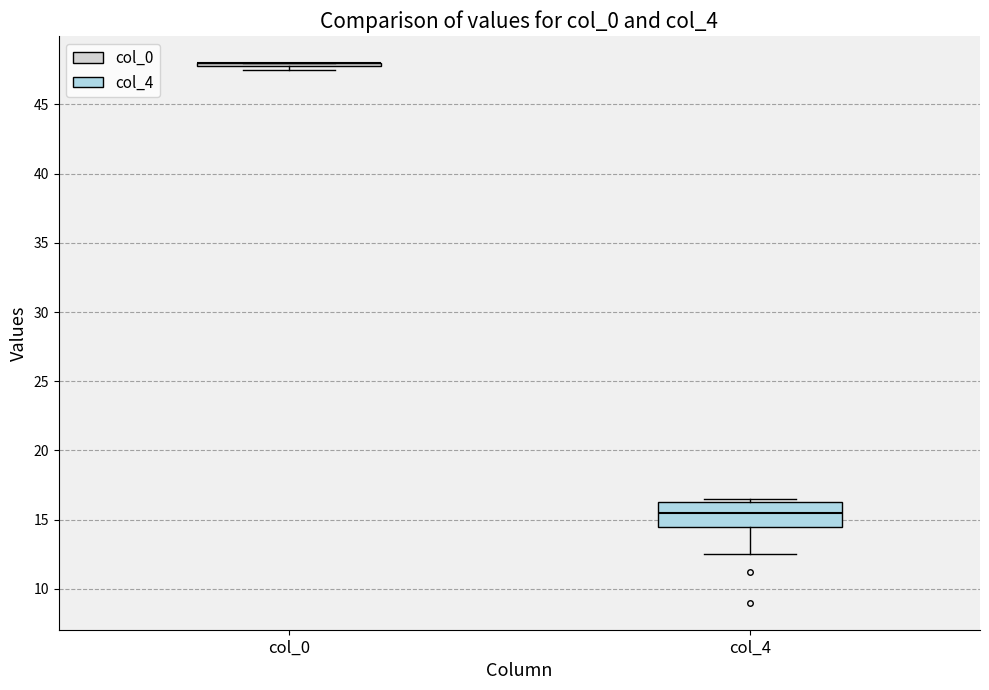

Where does the lower whisker of the box for col_4 end on the y-axis? The values are not printed on the chart, so give them approximately, as read against the axis.

12.5